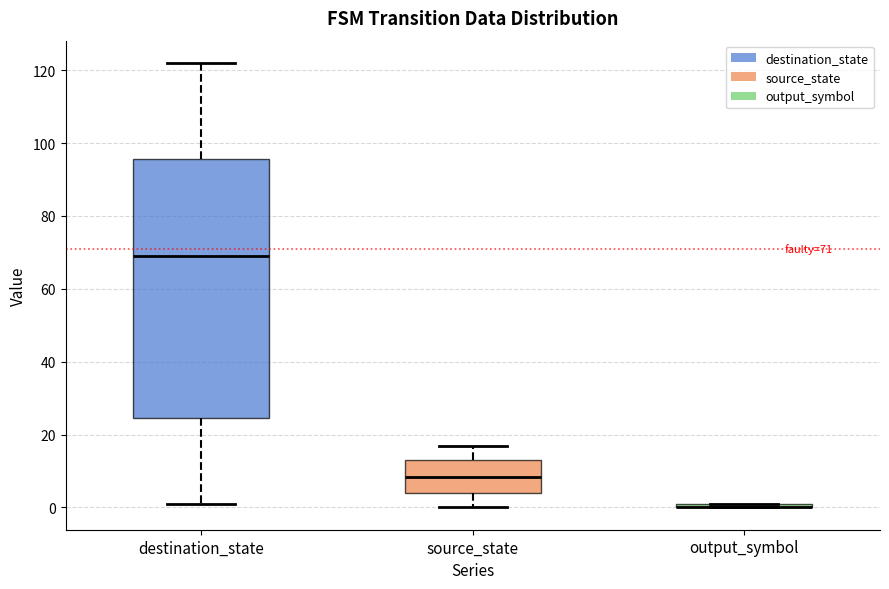

Comparing the boxes themselves (not the whiskers), which one is the tallest?

destination_state